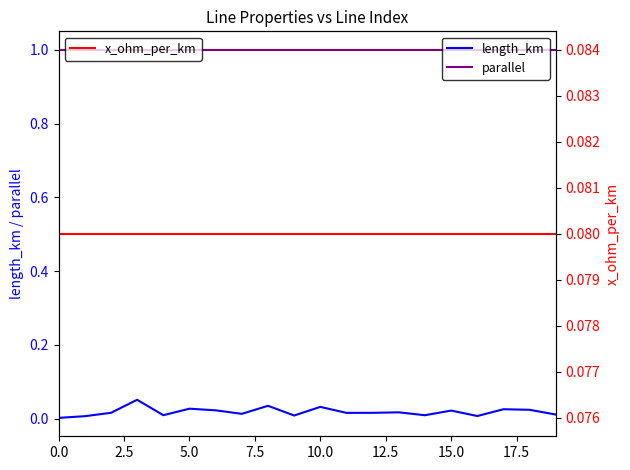

What is the minimum value for parallel?

1.0